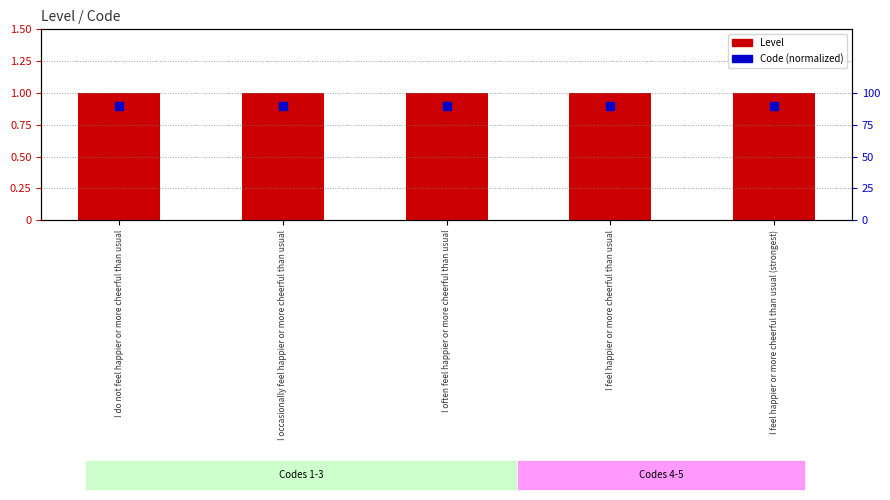

At how many categories does at least one series exceed 0?

5